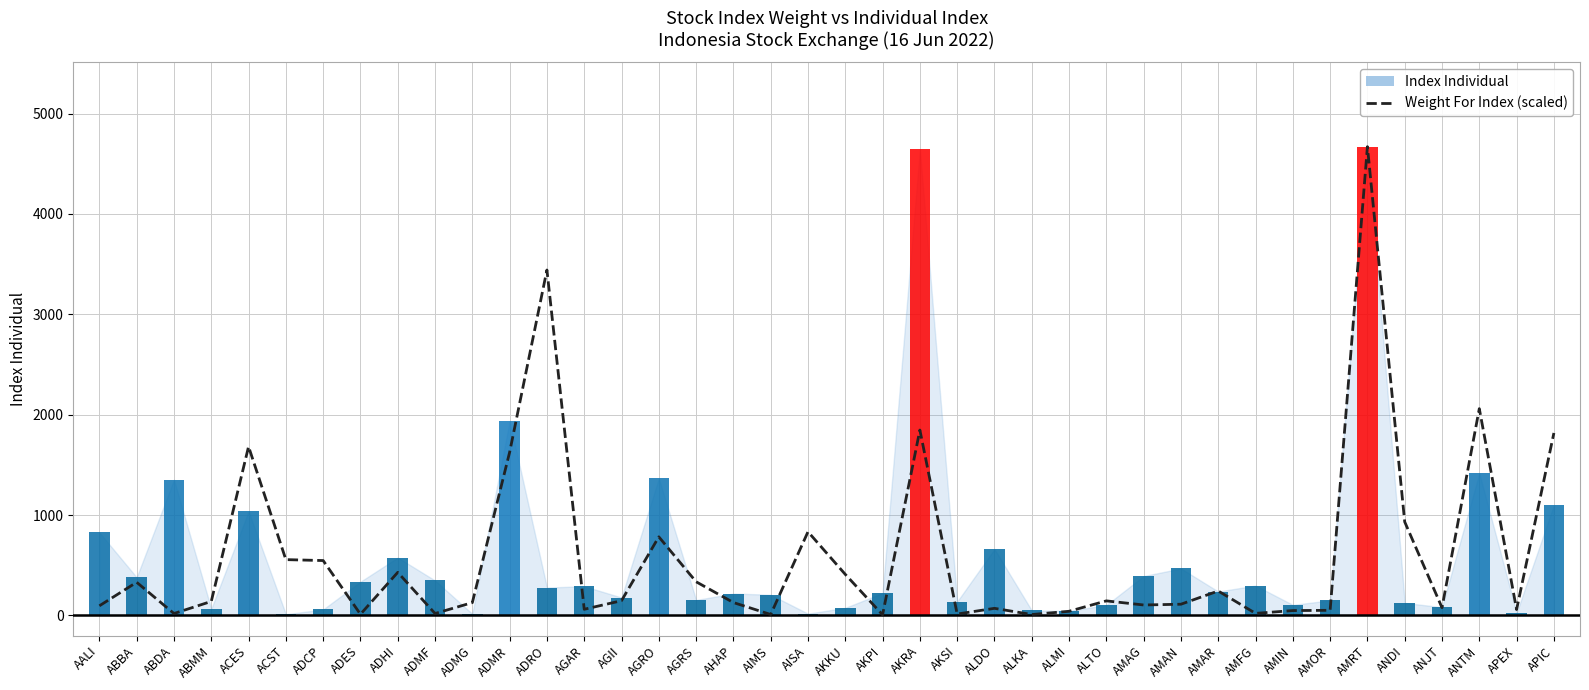

Is it true that Weight For Index (scaled) equals 72.8 at AMAN?

False